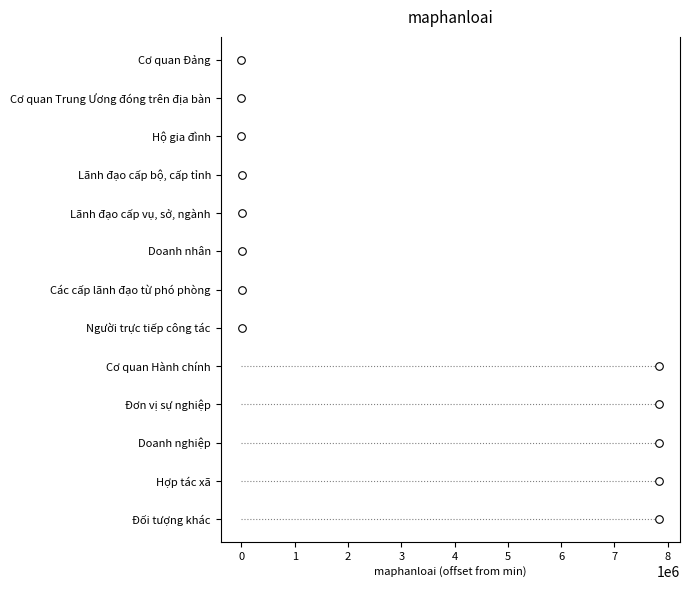

What is the change in value from 3 to 6?

+3